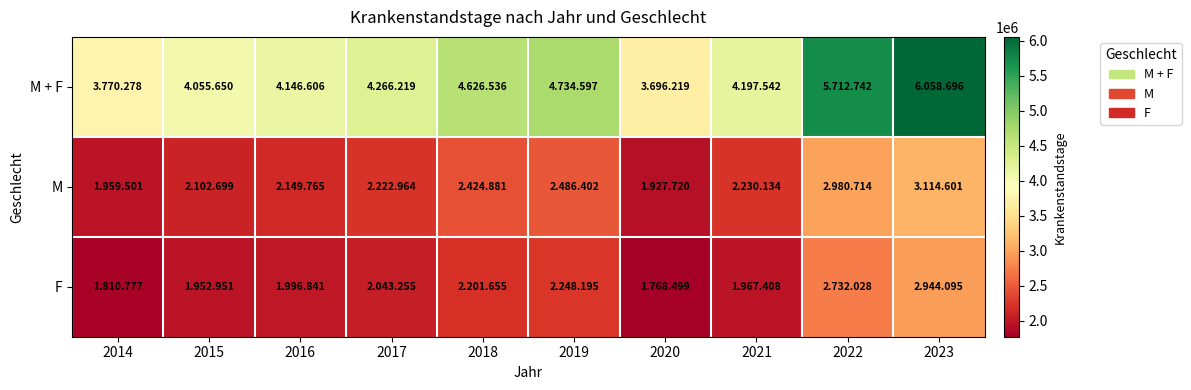

At which category is the sum across all series the highest?

2023